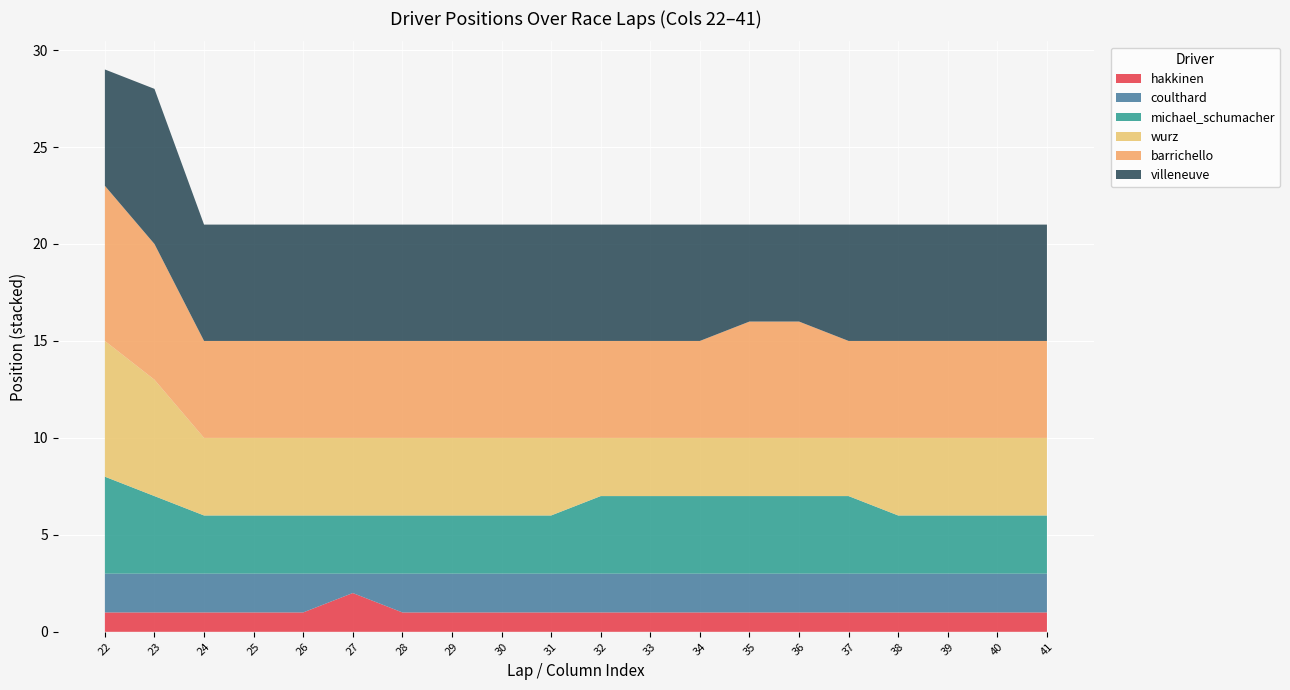

At which label does hakkinen reach its peak?

27